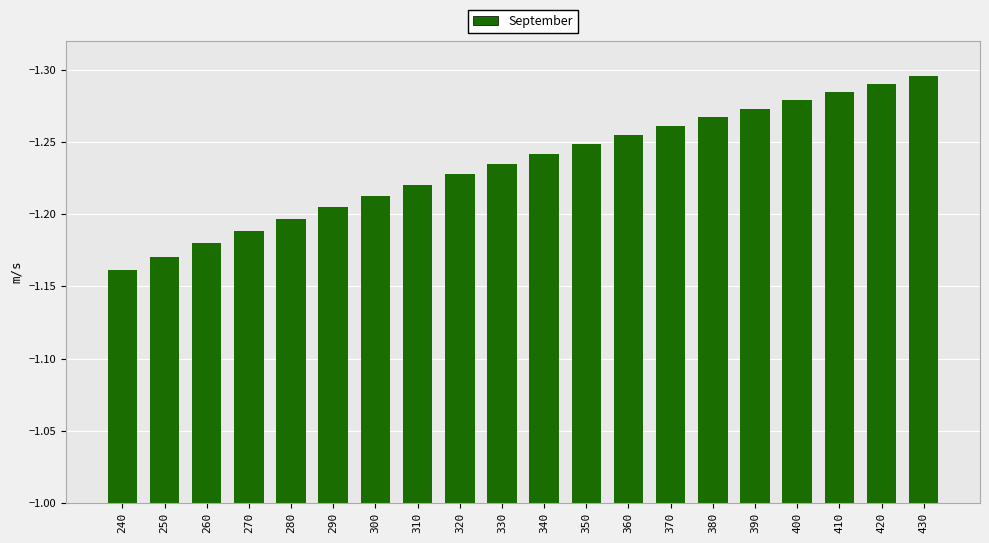

Between 390 and 310, which is larger?

310